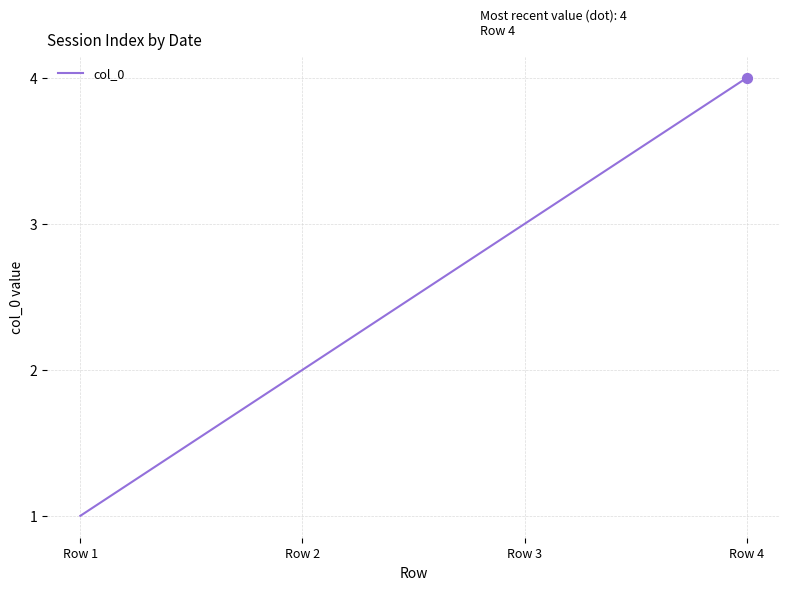

What is the ratio of the value at Row 2 to the value at Row 4?

0.5